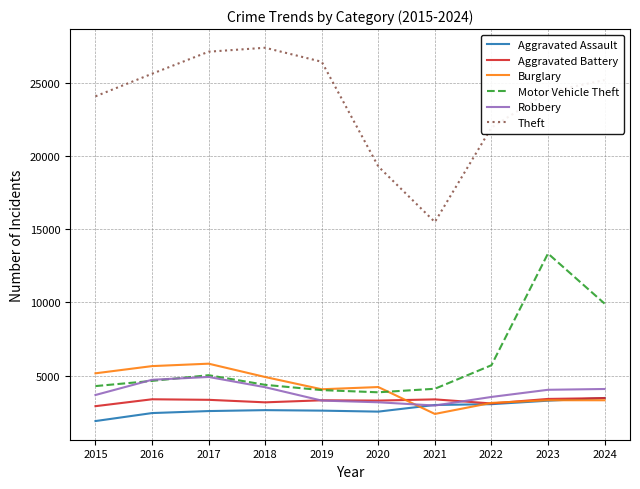

Is it true that Theft equals 25607 at 2016?

True